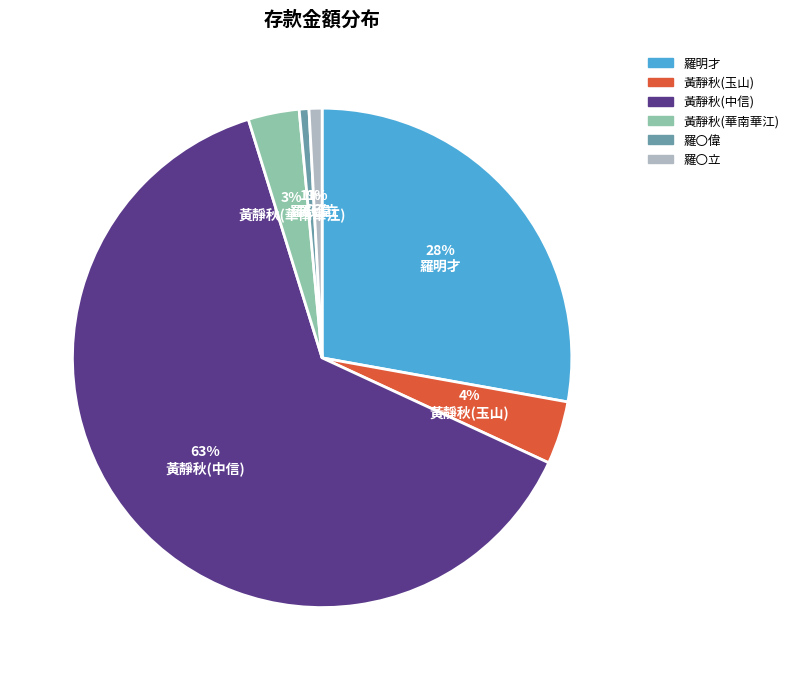

Which has a higher value, 黃靜秋(華南華江) or 黃靜秋(玉山)?

黃靜秋(玉山)